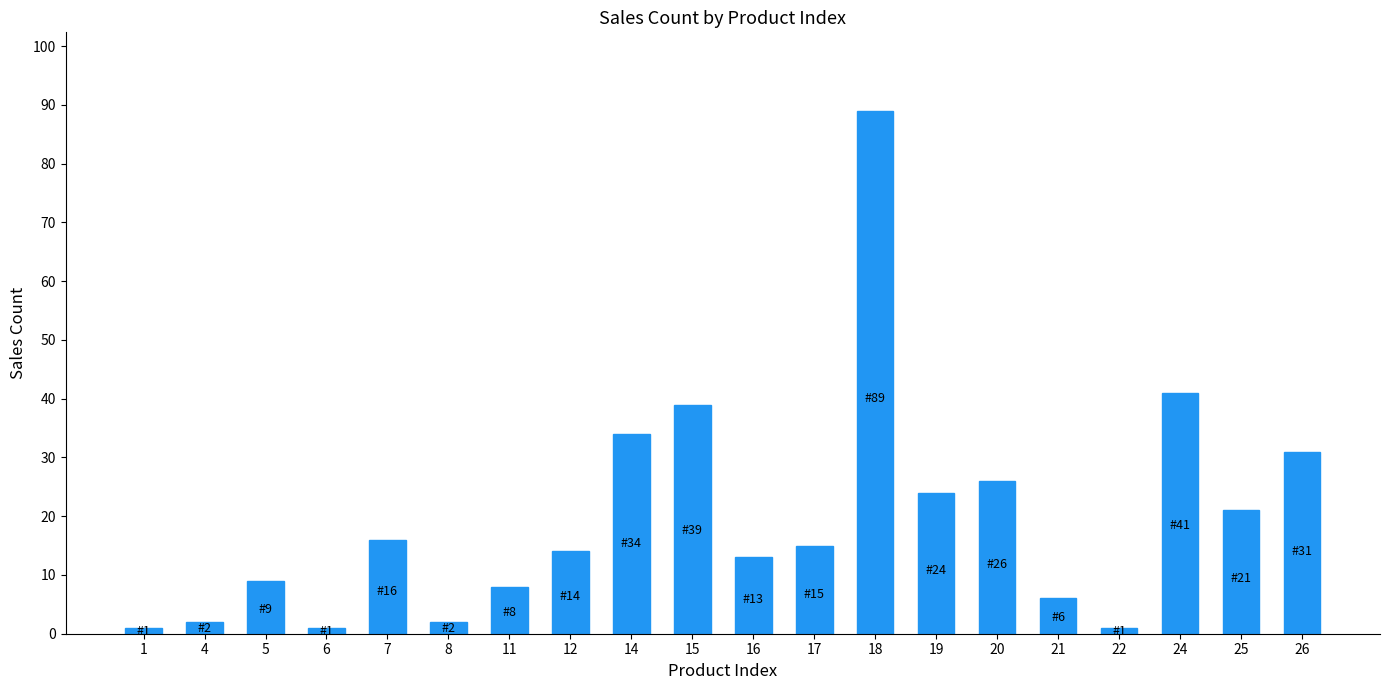

What is the sum of all values?

393